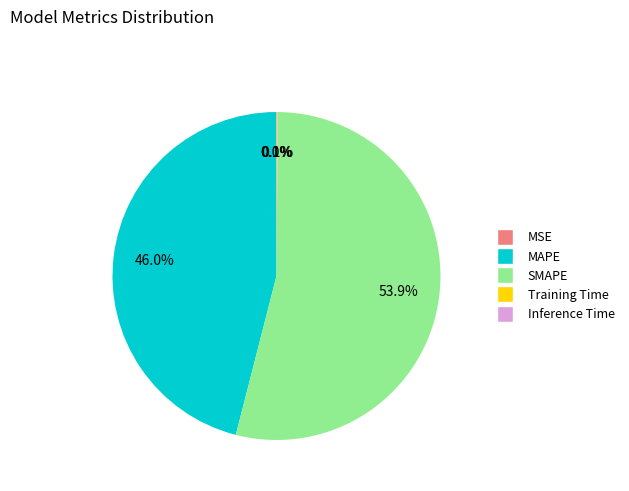

To the nearest percent, what is the average slice percentage?

20%